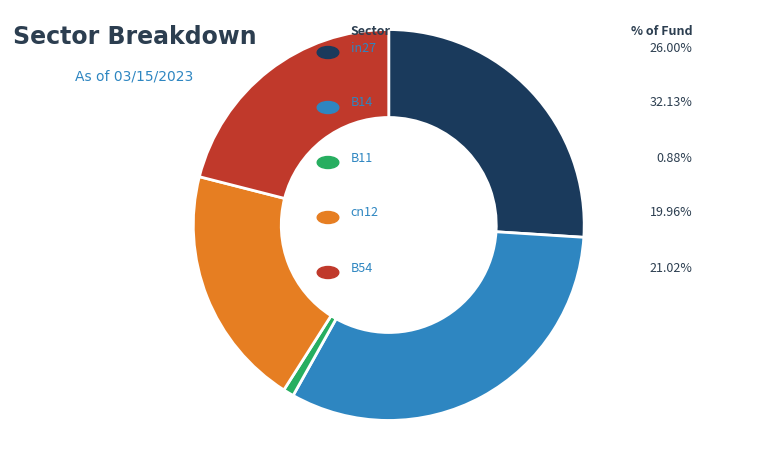

Is there a majority slice in this chart?

No